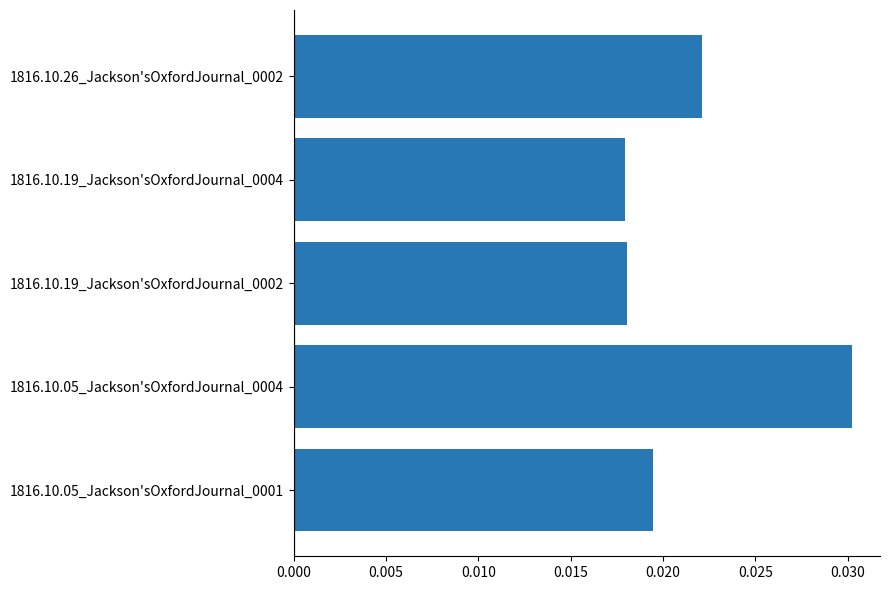

Between 1816.10.19_Jackson'sOxfordJournal_0004 and 1816.10.05_Jackson'sOxfordJournal_0004, which is larger?

1816.10.05_Jackson'sOxfordJournal_0004